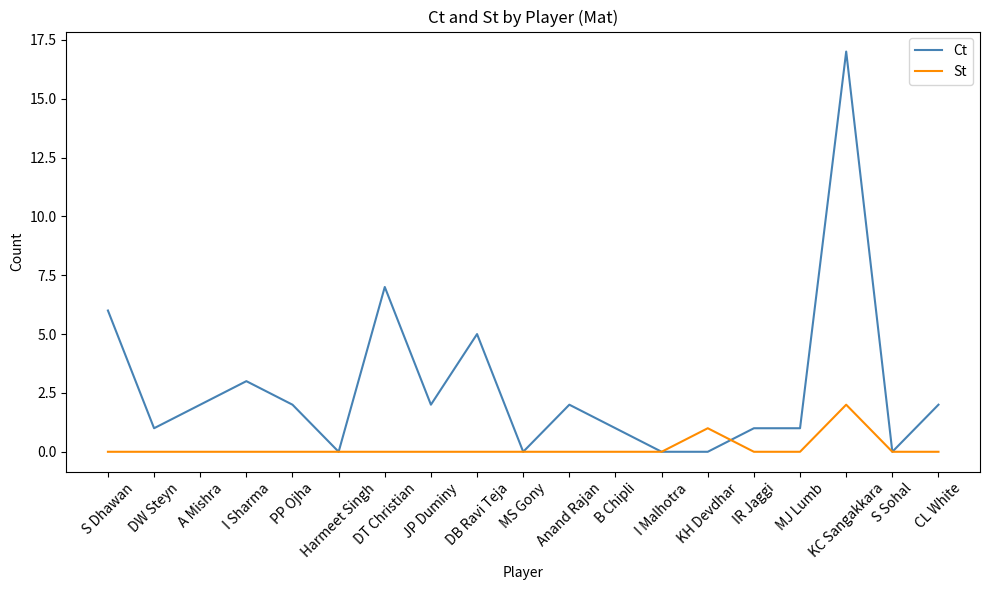

True or false: St and Ct intersect in this chart.

True